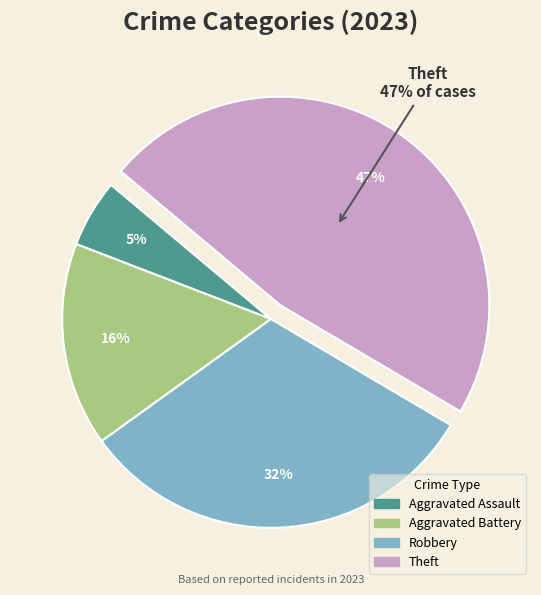

Is it true that Theft is 57% of the pie?

False